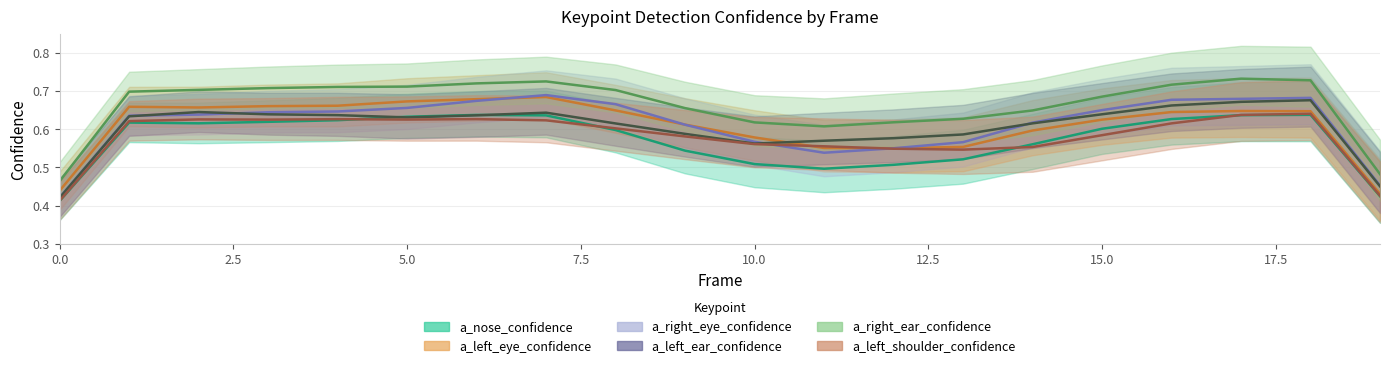

Between 13 and 15, which series saw the biggest shift?

a_right_eye_confidence